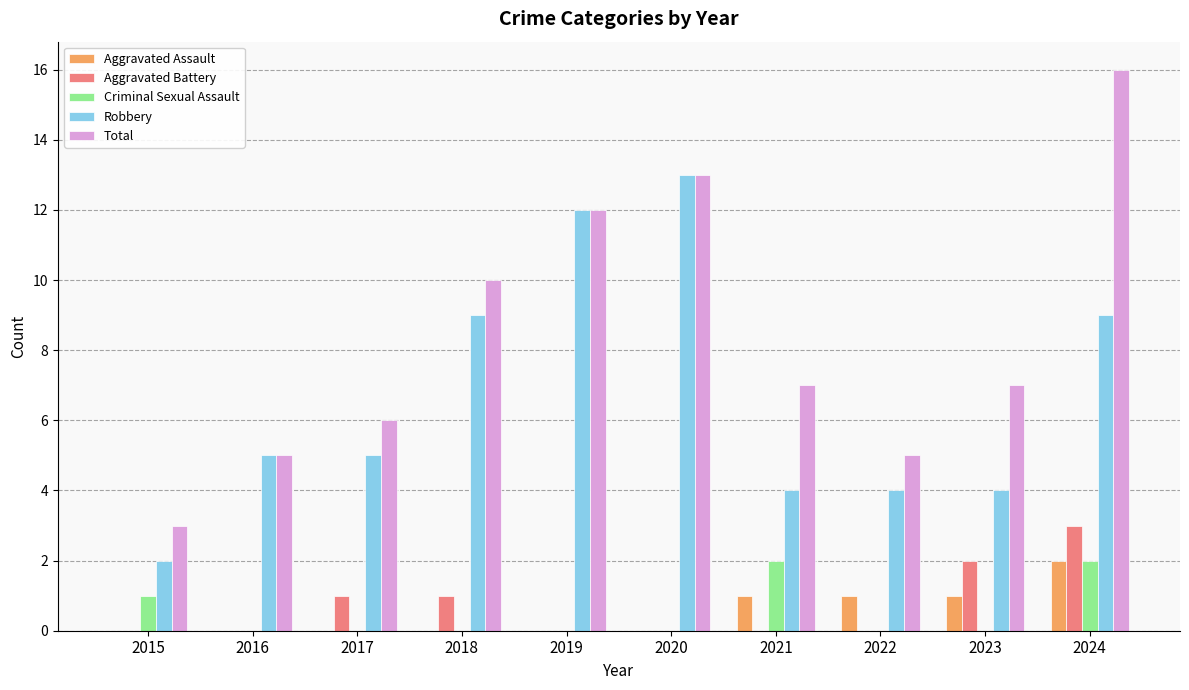

How many Aggravated Assault values are between 0 and 1?

9